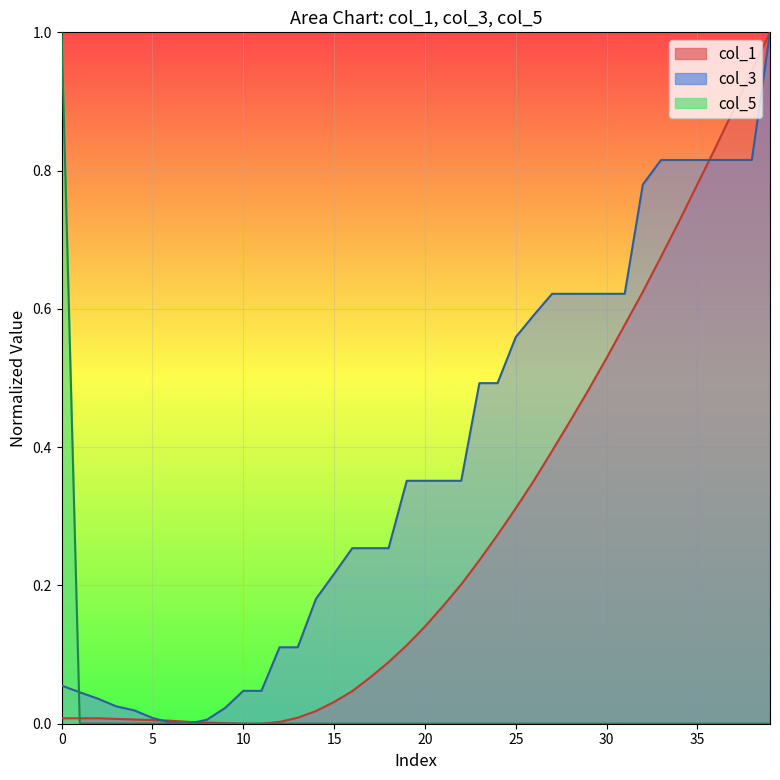

True or false: col_3 has more than 1 points higher than both neighbors.

False